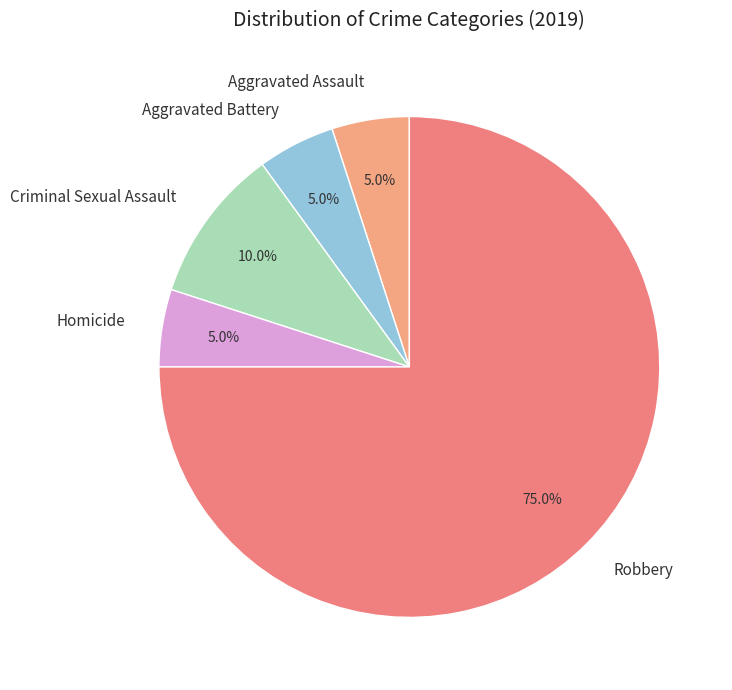

What percentage is the Aggravated Battery slice, to the nearest percent?

5%